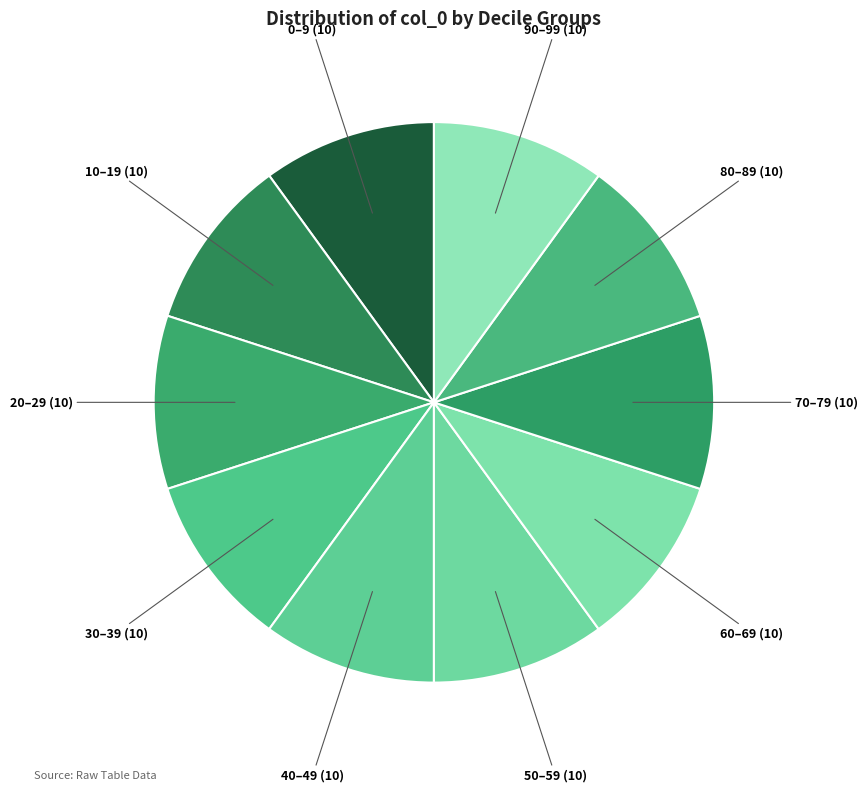

Count the number of slices in the pie.

10